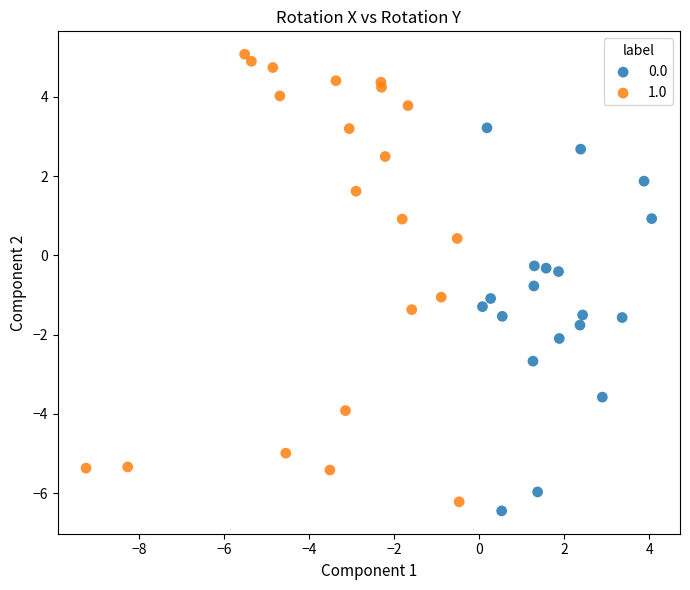

Which series contains the lowest Y value?

0.0